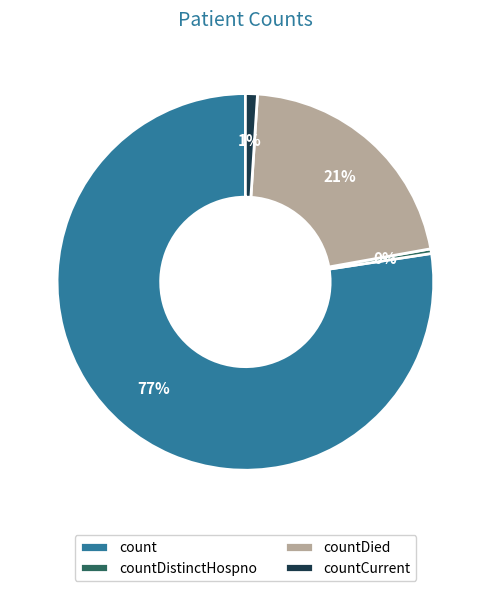

Which category has the biggest portion of the pie?

count